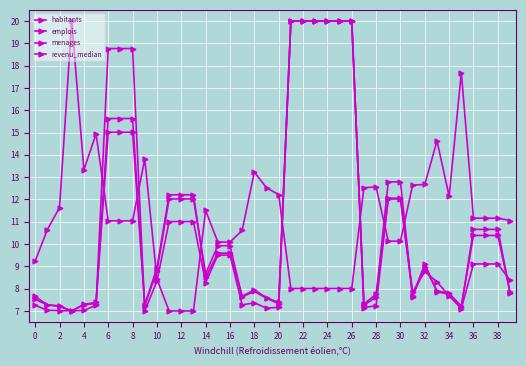

Does the chart have visible grid lines?

Yes